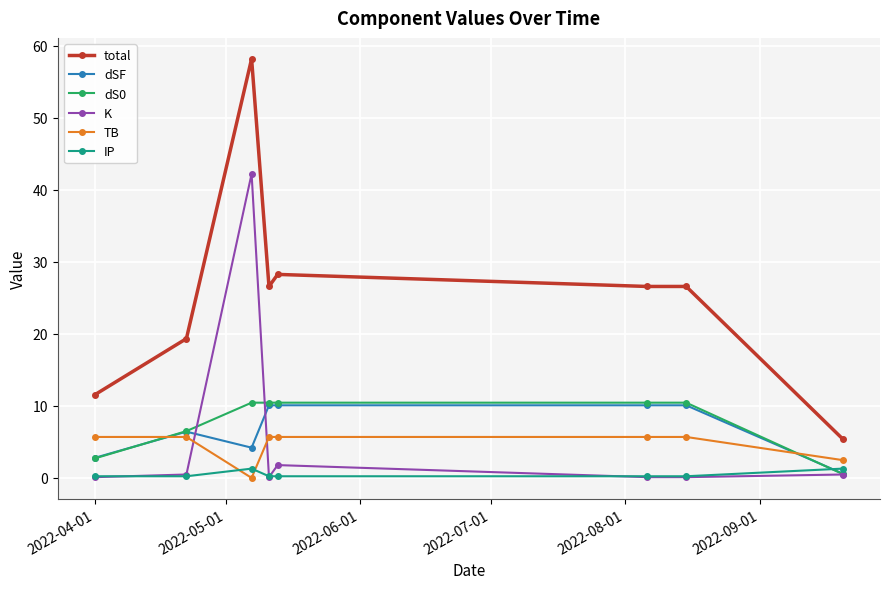

Which series has the largest total across all categories?

total